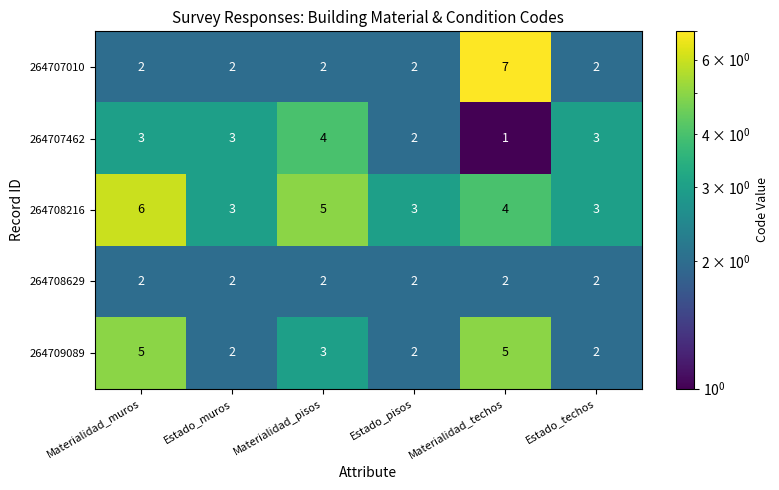

Count the number of categories in the chart.

6